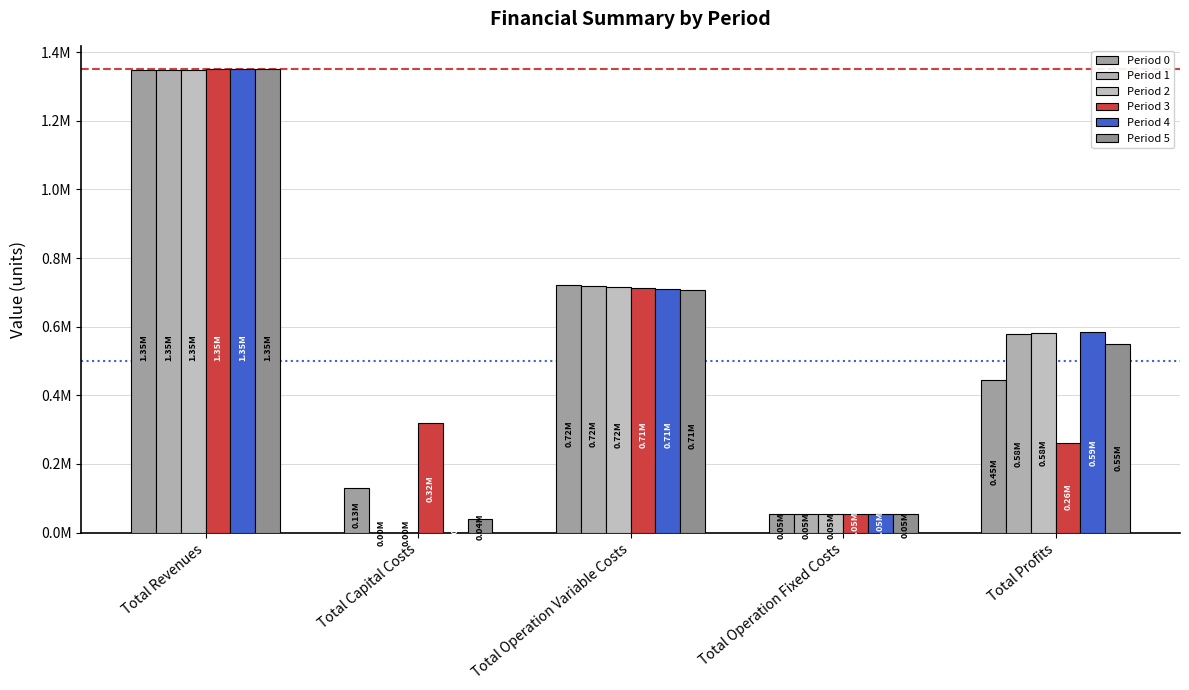

What are all the series names shown in the legend?

Period 0, Period 1, Period 2, Period 3, Period 4, Period 5